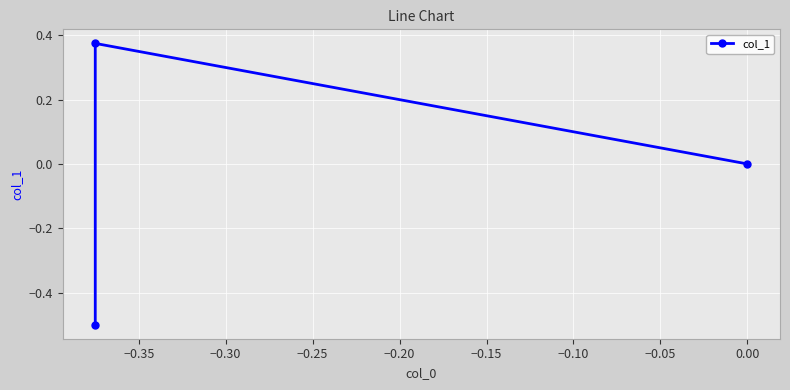

How many values are below zero?

1